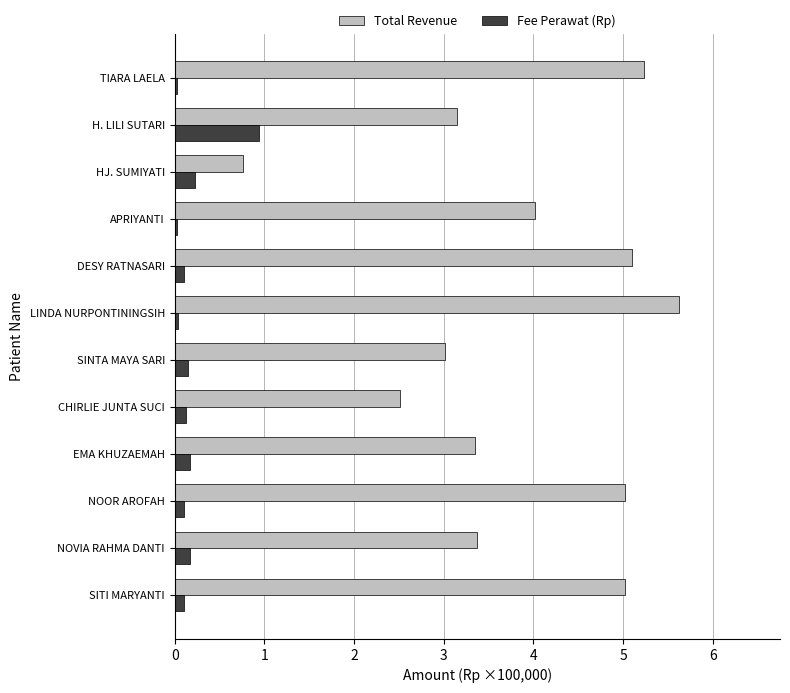

The Total Revenue series shows 5.0 at SITI MARYANTI. True or false?

True